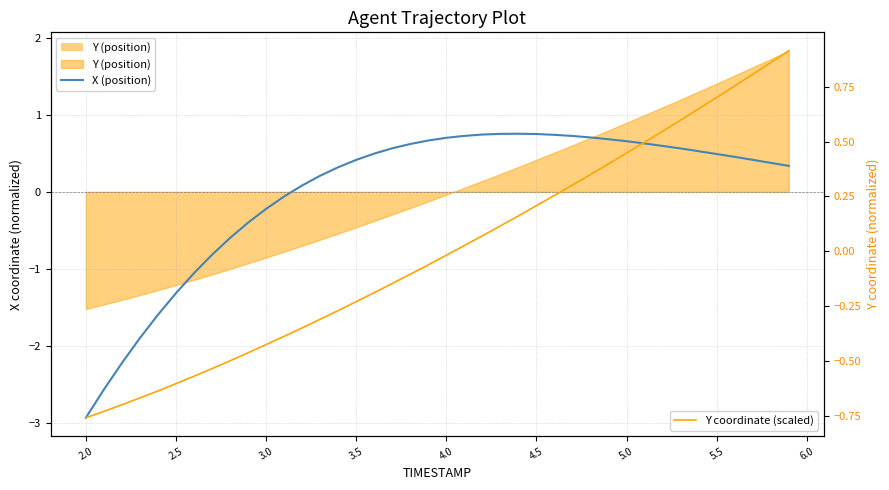

How many distinct data groups are displayed?

2